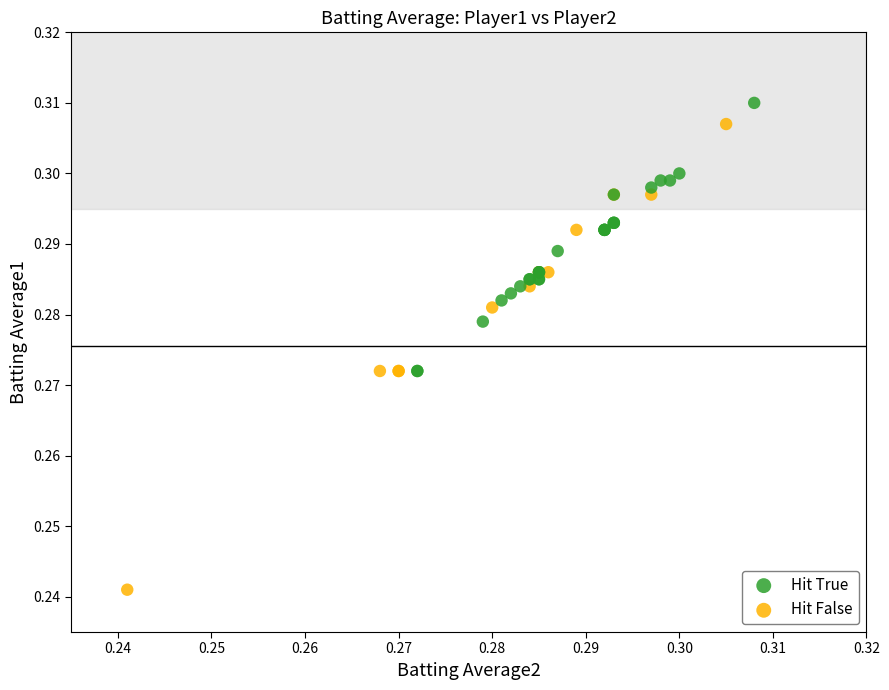

Which series reaches the minimum Y coordinate?

Hit False